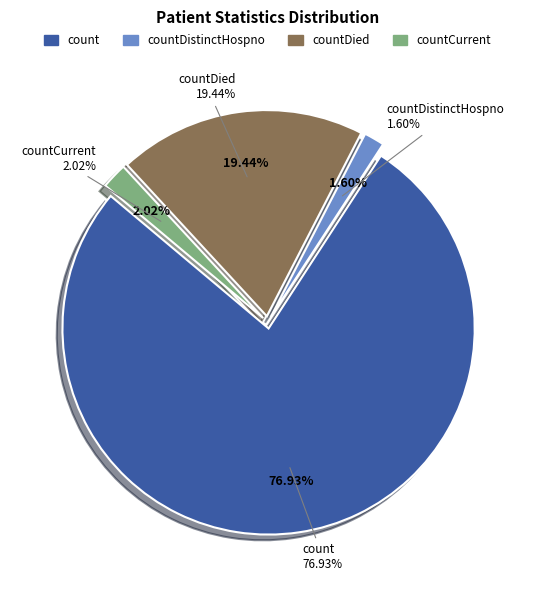

Does countCurrent represent more than half of the total?

No